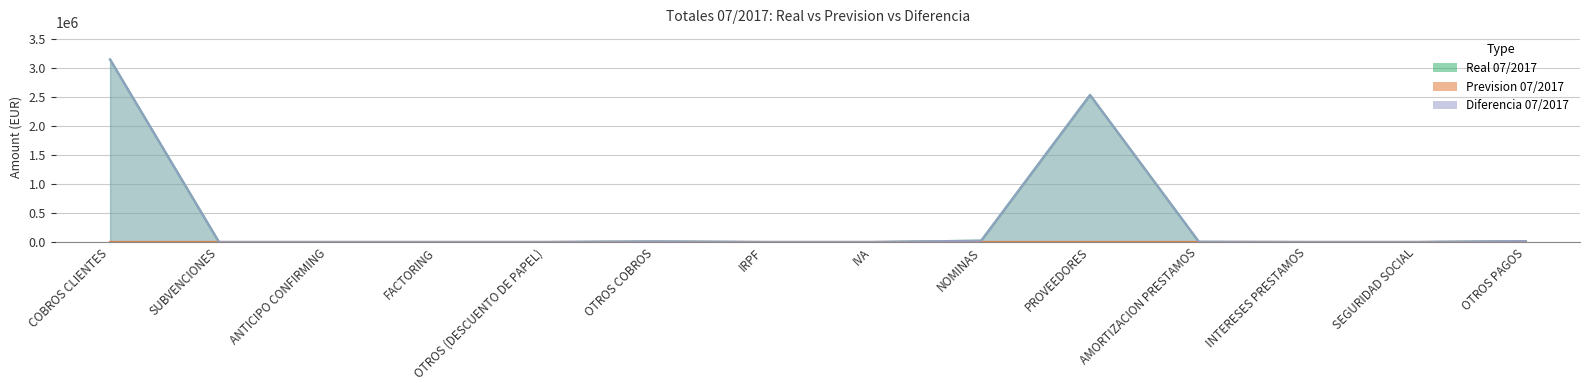

What is the maximum value for Real 07/2017?

3151183.6